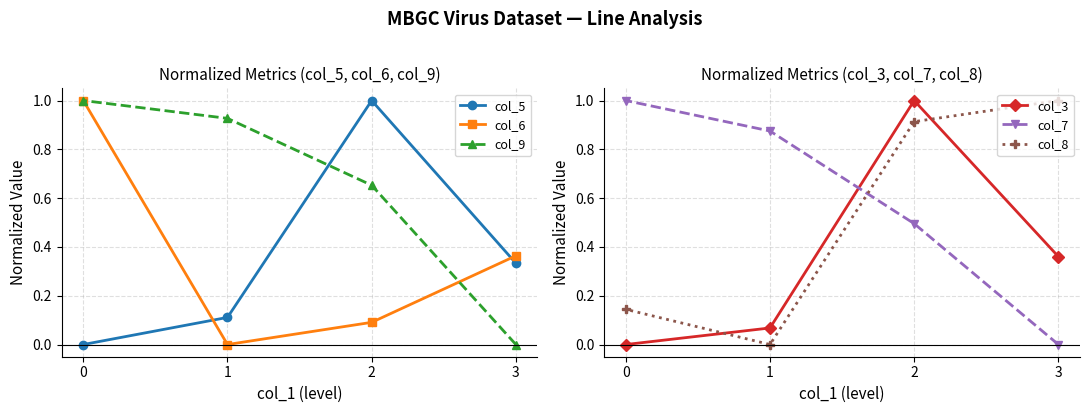

List the labels in order of col_5 value, smallest first.

0, 1, 3, 2